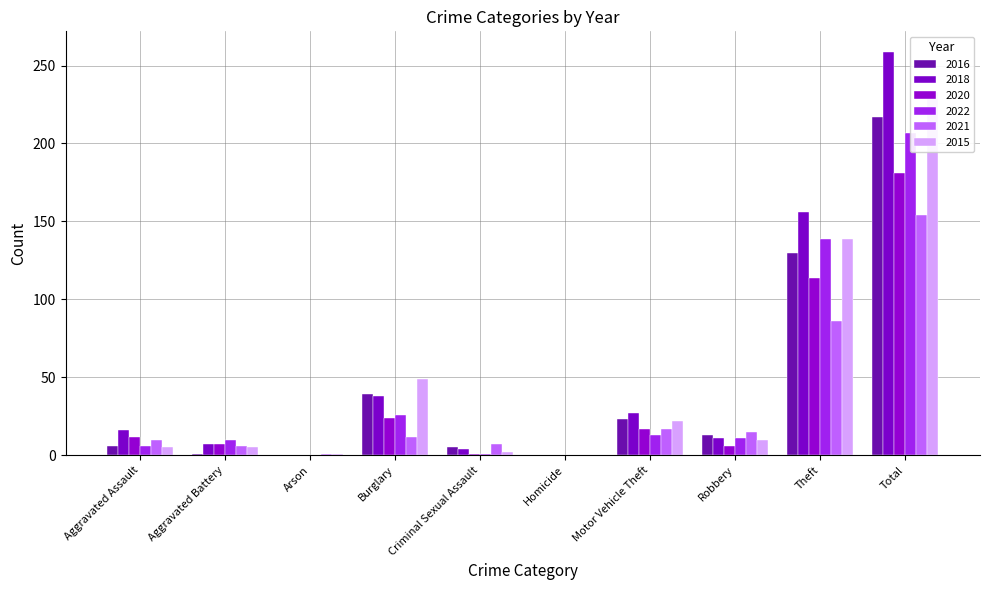

The 2015 series shows 3 at Criminal Sexual Assault. True or false?

False